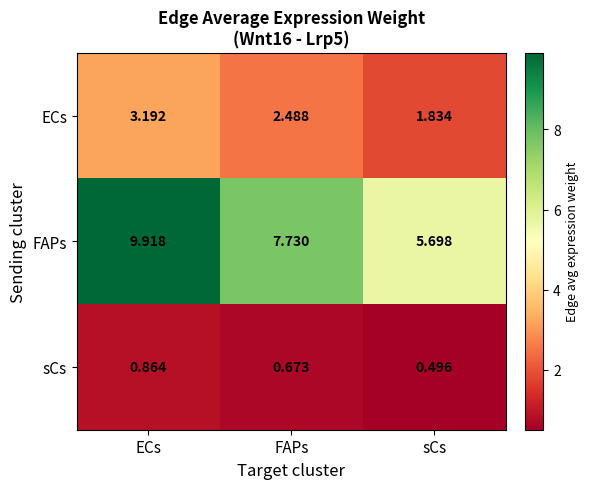

What is the maximum value shown in the chart?

9.9